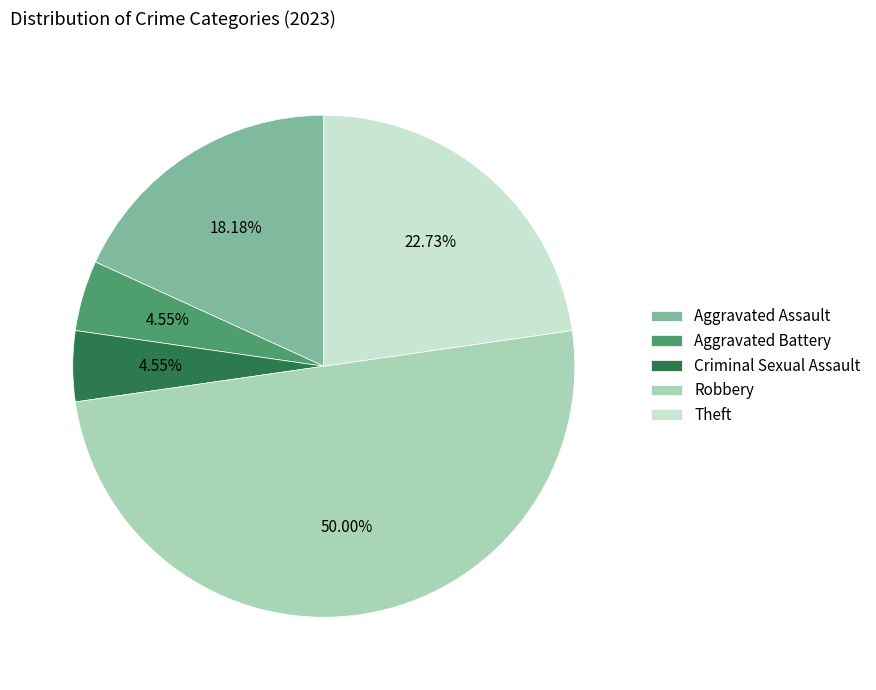

Which slice is the largest?

Robbery